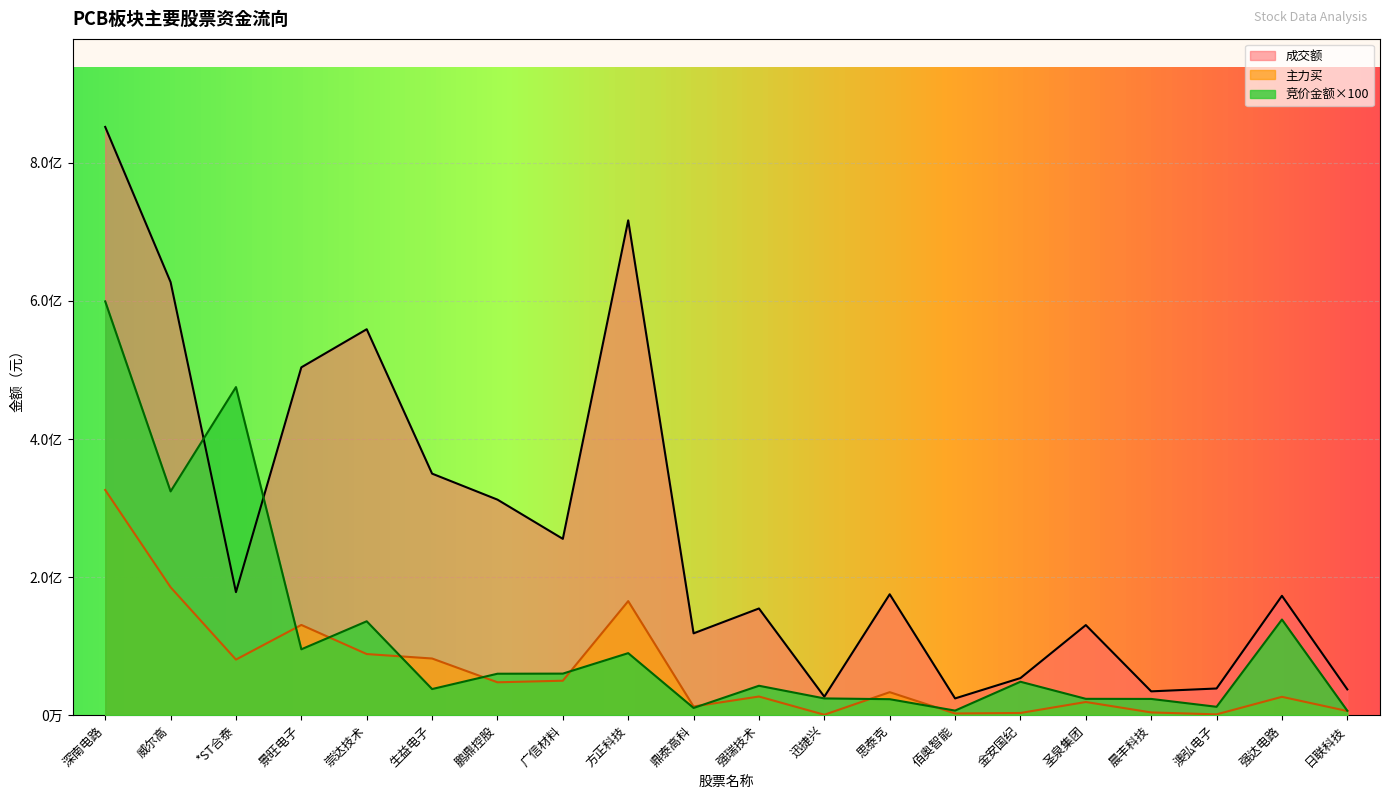

How many interior local valleys does the 主力买 series have?

6